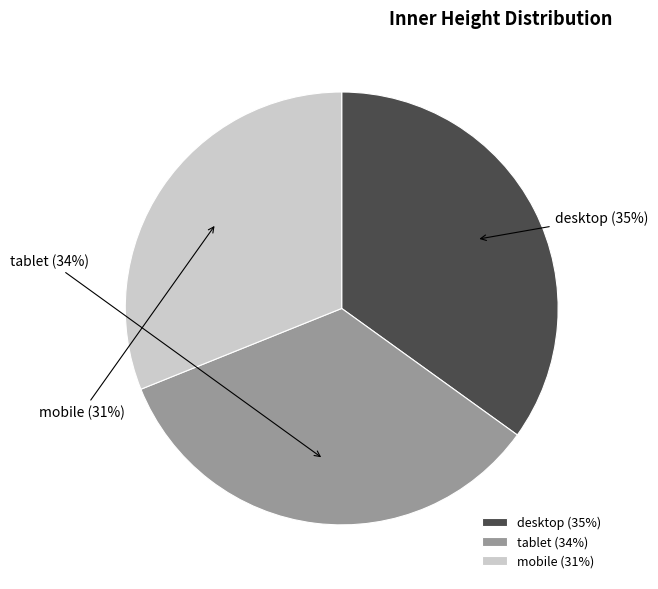

What is the ratio of the value at desktop to the value at tablet?

1.0